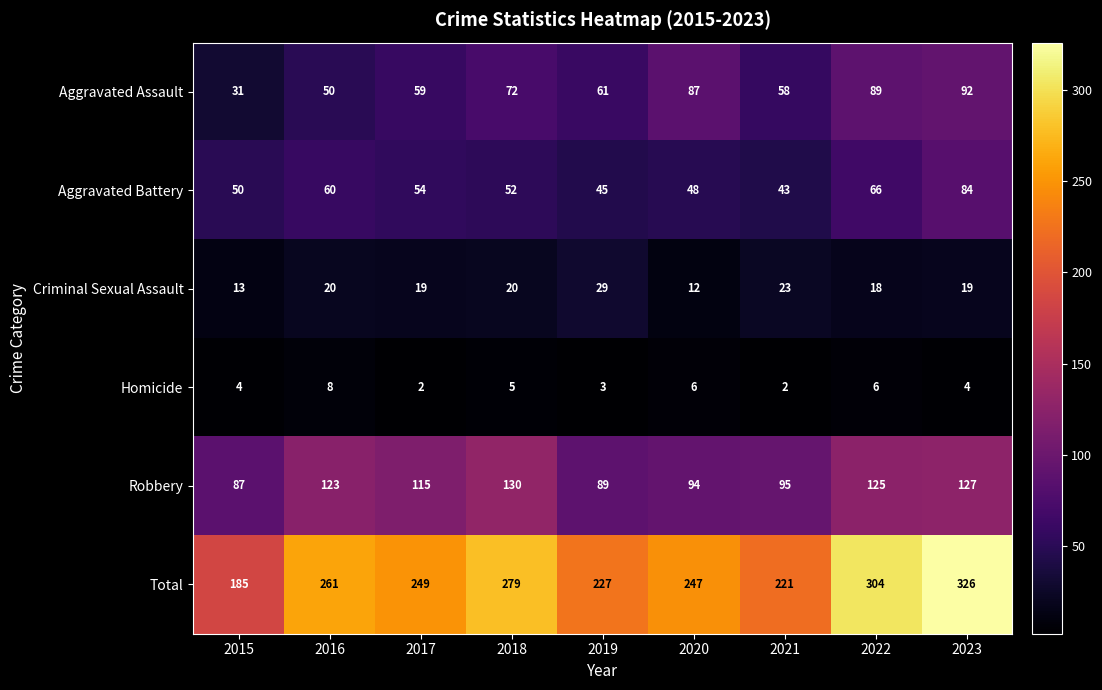

What is the maximum value for Total?

326